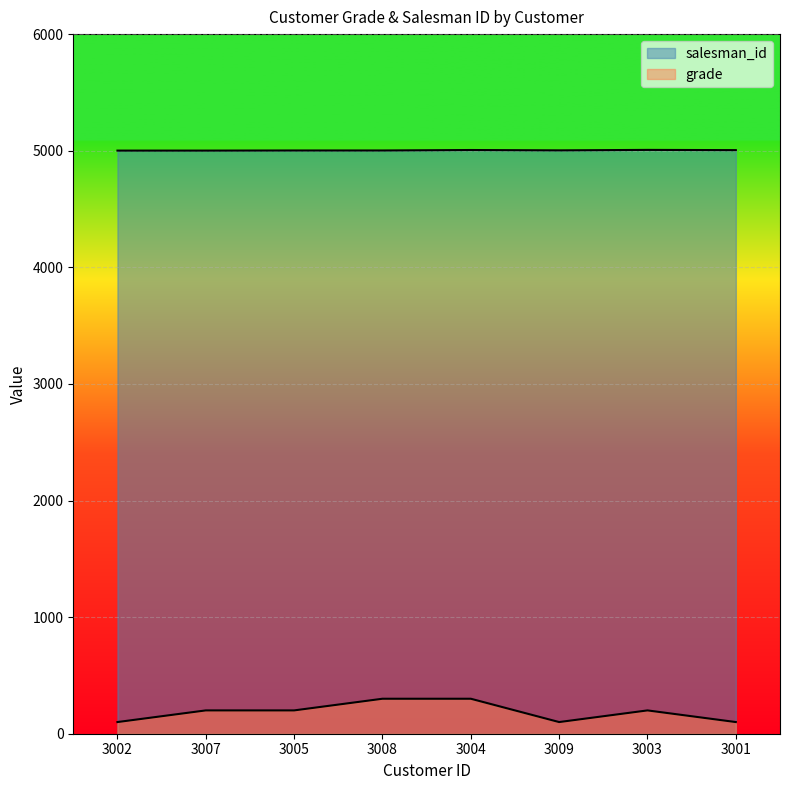

What is the difference between the maximum and minimum values in the grade series?

200